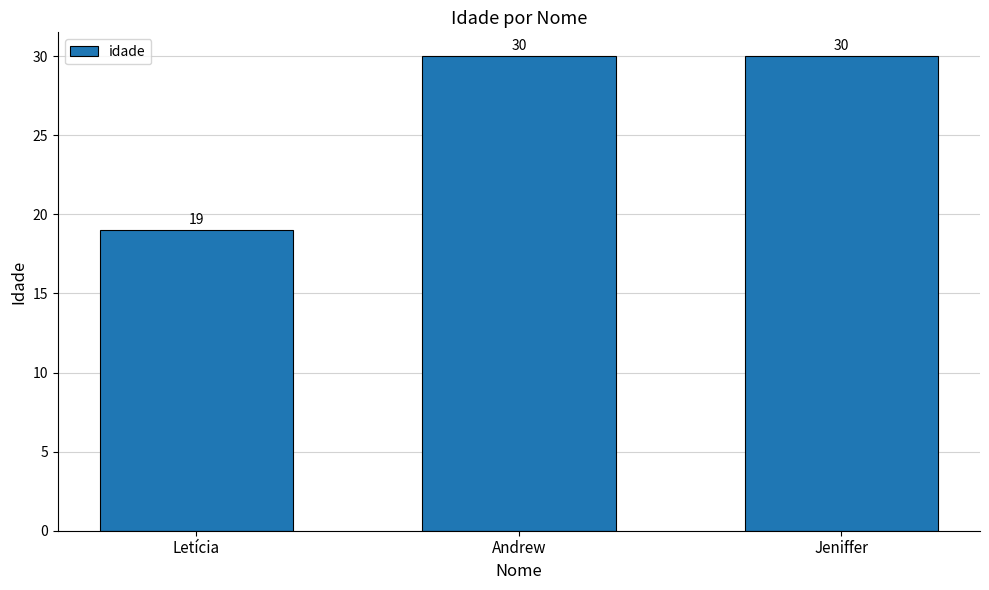

What is the difference between the second highest and minimum values?

11